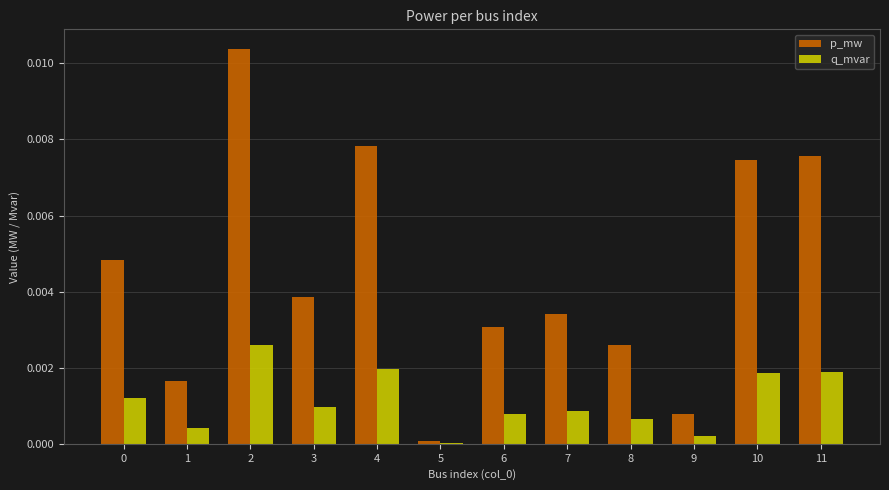

Between 5 and 9, which series saw the biggest shift?

p_mw